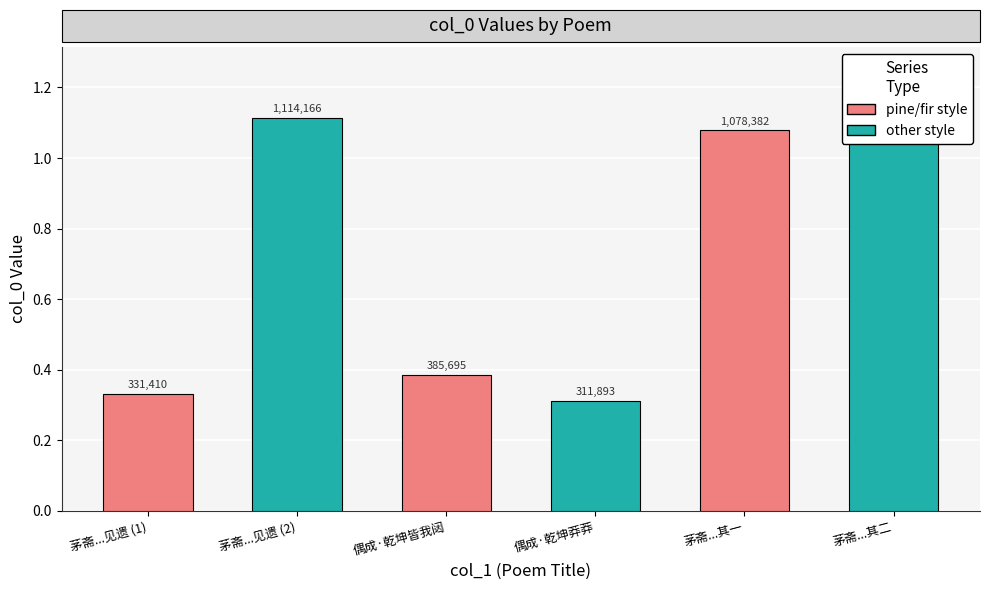

Reading left to right, extract all data points from this chart.

331410	1114166	385695	311893	1078382	1078383